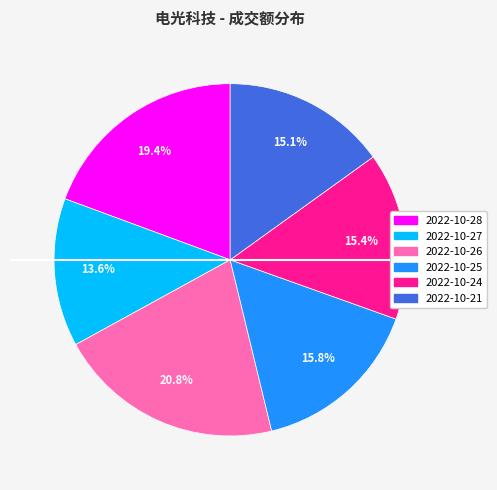

Approximately how many times larger is the value at 2022-10-24 compared to 2022-10-27?

1.1